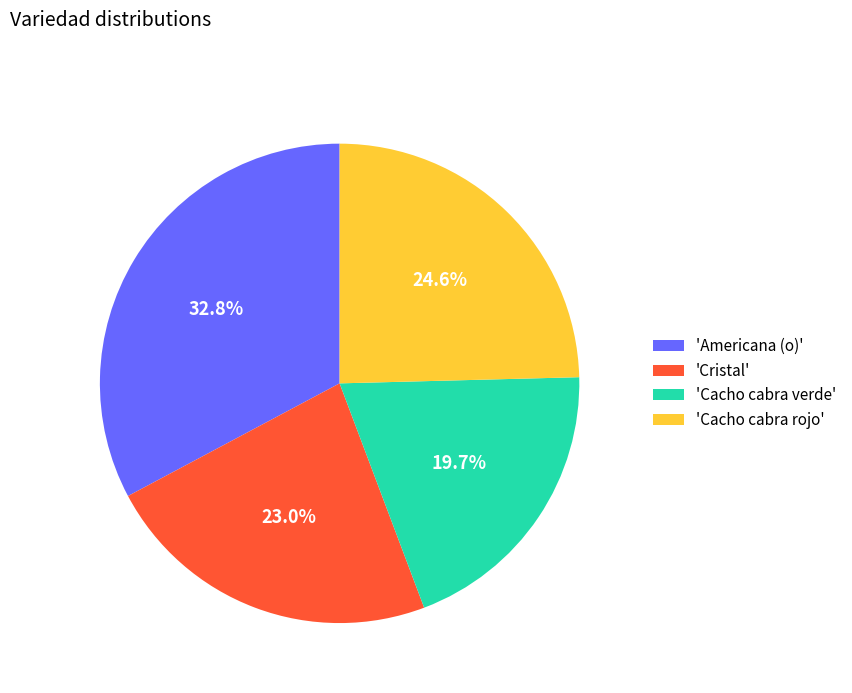

What percentage do 'Cacho cabra rojo' and 'Cacho cabra verde' together represent?

44.3%